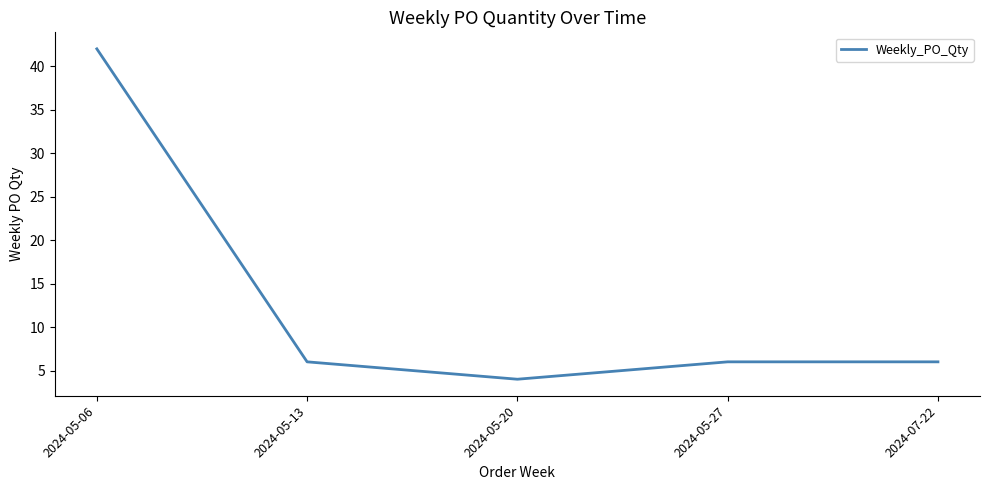

Reading left to right, extract all data points from this chart.

42	6	4	6	6